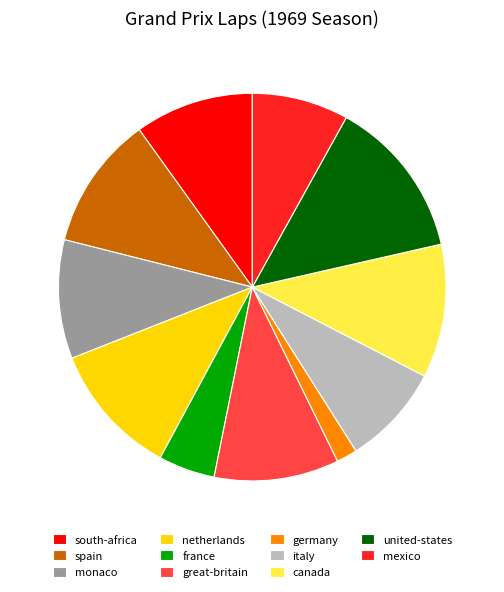

Does germany account for over 50% of the chart?

No